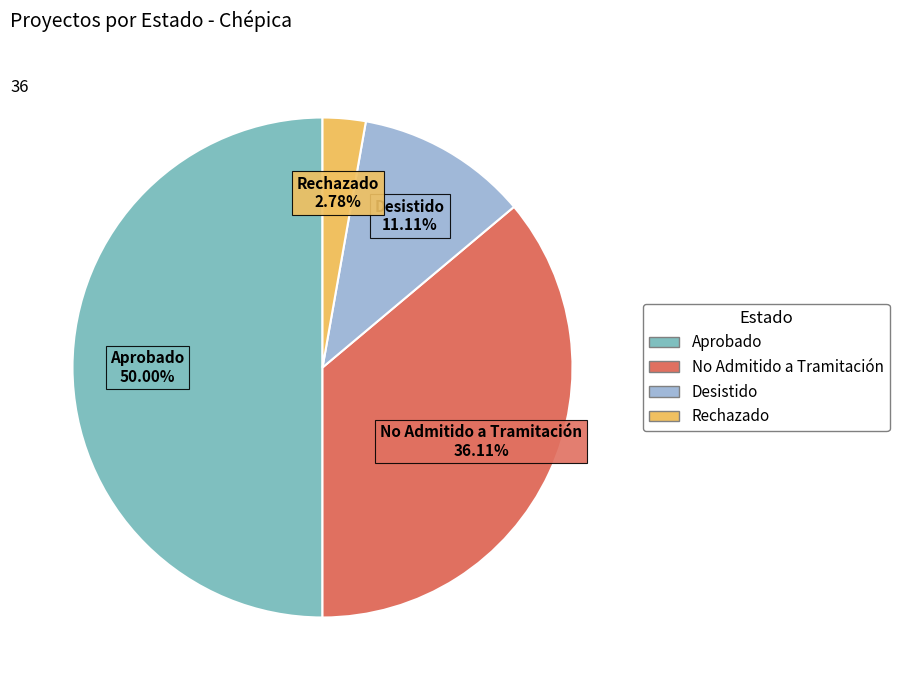

True or false: No Admitido a Tramitación accounts for 36% of the total.

True